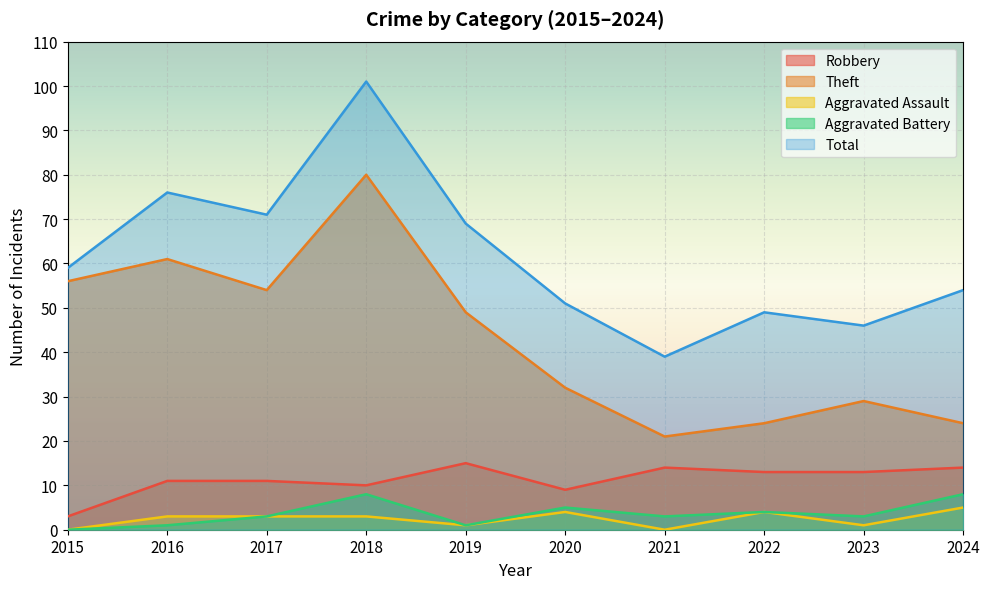

What is the average value of the Theft series?

43